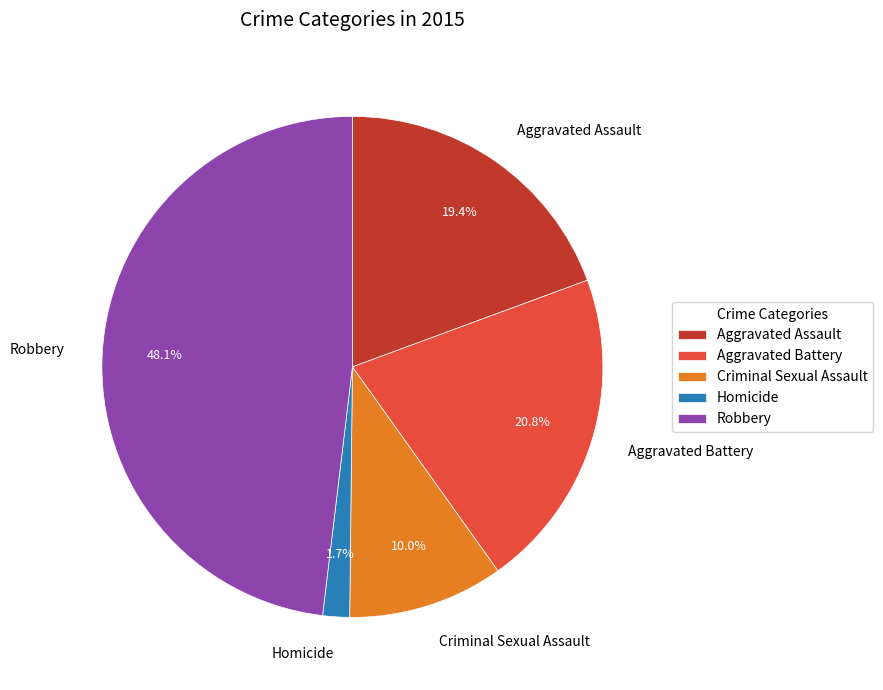

To the nearest percent, what is the difference between the largest and smallest slice percentages?

46%